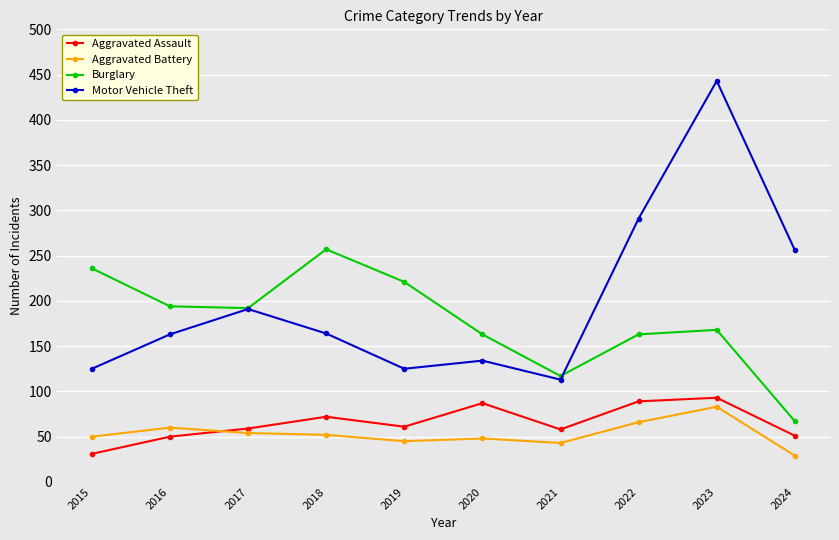

Is the value of Aggravated Assault at 2023 greater than the value of Motor Vehicle Theft at 2018?

No